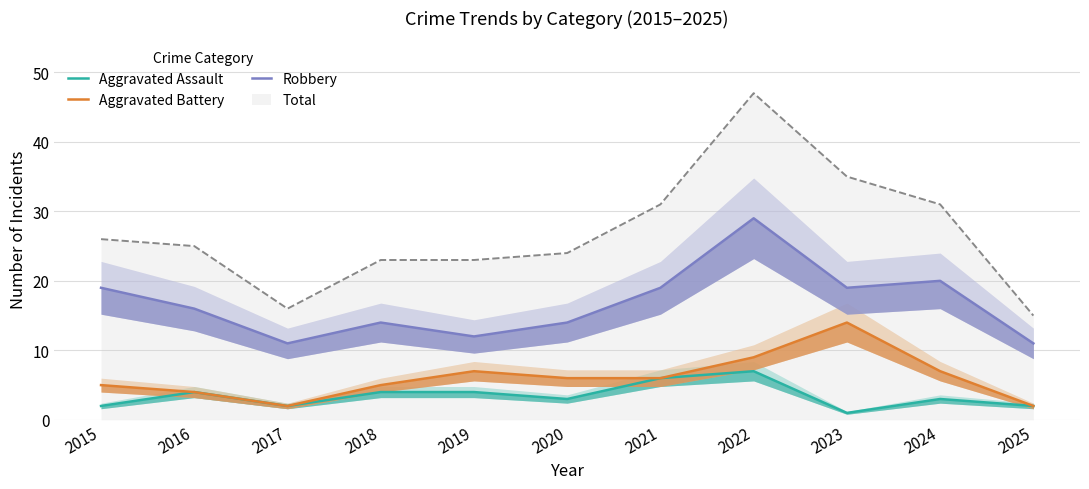

What is the difference between the Aggravated Battery values at 2020 and 2015?

1